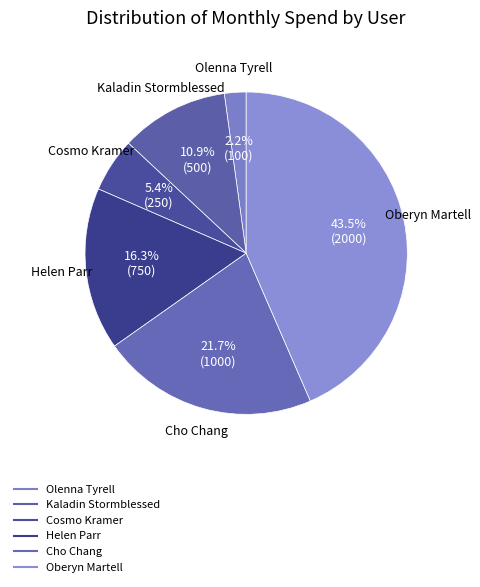

What is the smallest slice in the pie chart?

Olenna Tyrell